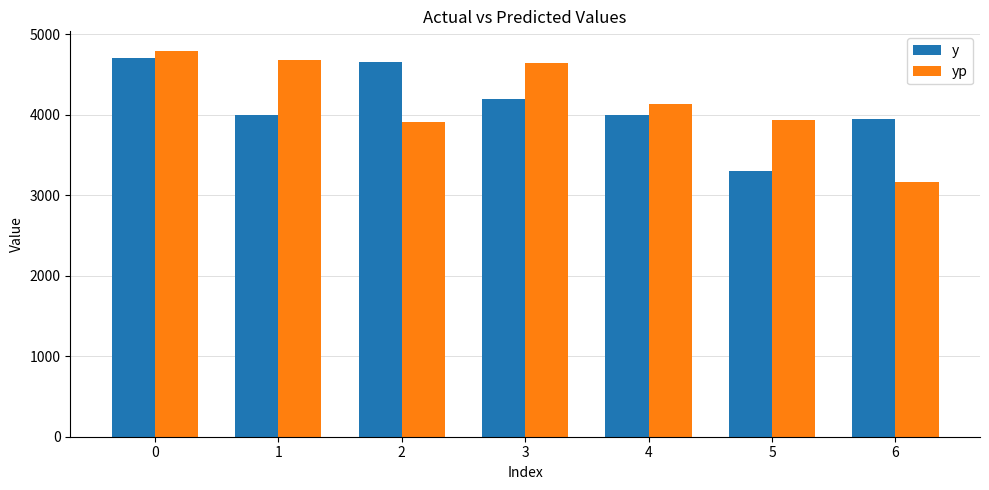

What is the maximum value shown in the chart?

4796.9